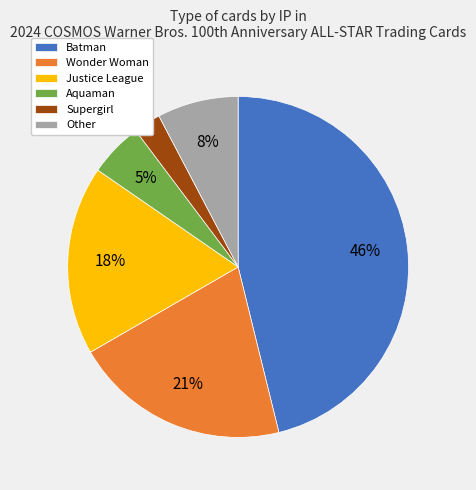

To the nearest percent, what is the difference between the Justice League and Supergirl slice percentages?

15%